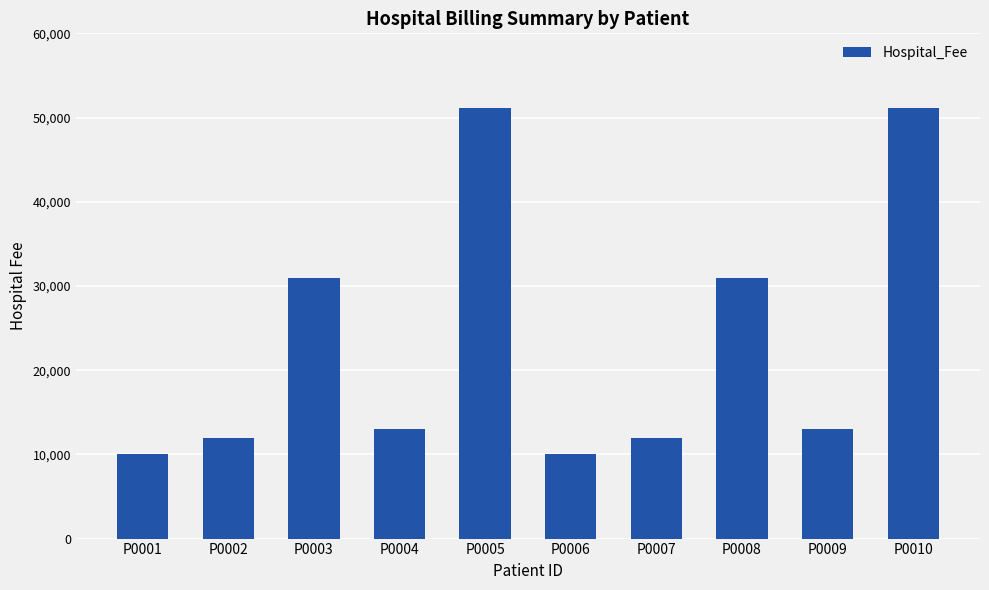

The value at P0006 is 10000. True or false?

True